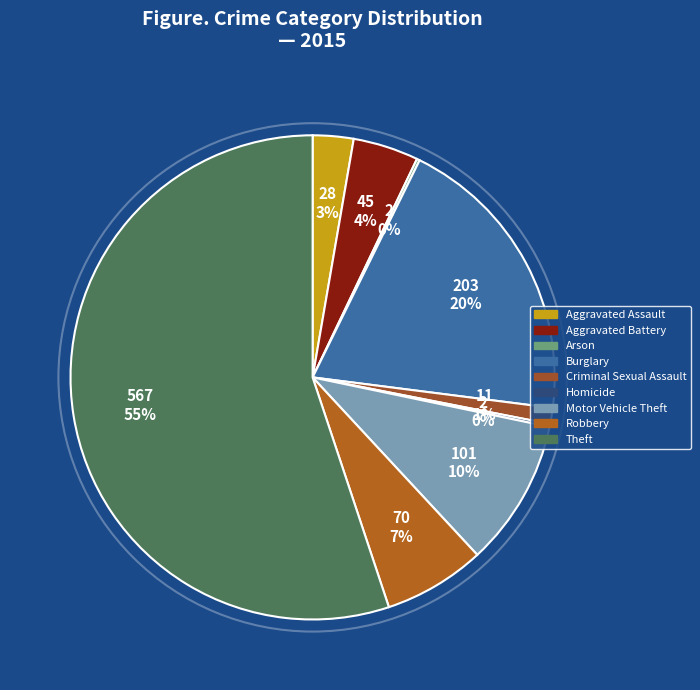

To the nearest percent, what is the combined percentage of Motor Vehicle Theft and Burglary?

30%